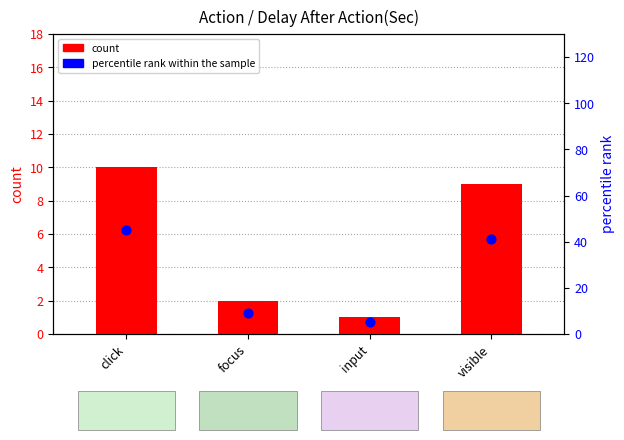

Which series reaches the maximum Y coordinate?

percentile rank within the sample